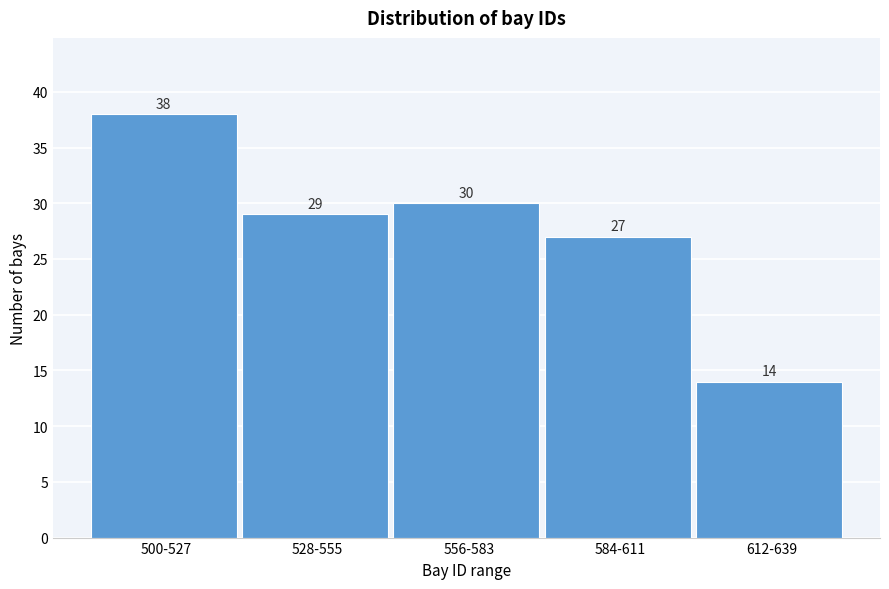

Reading right to left, what are all the values shown in this chart?

14	27	30	29	38